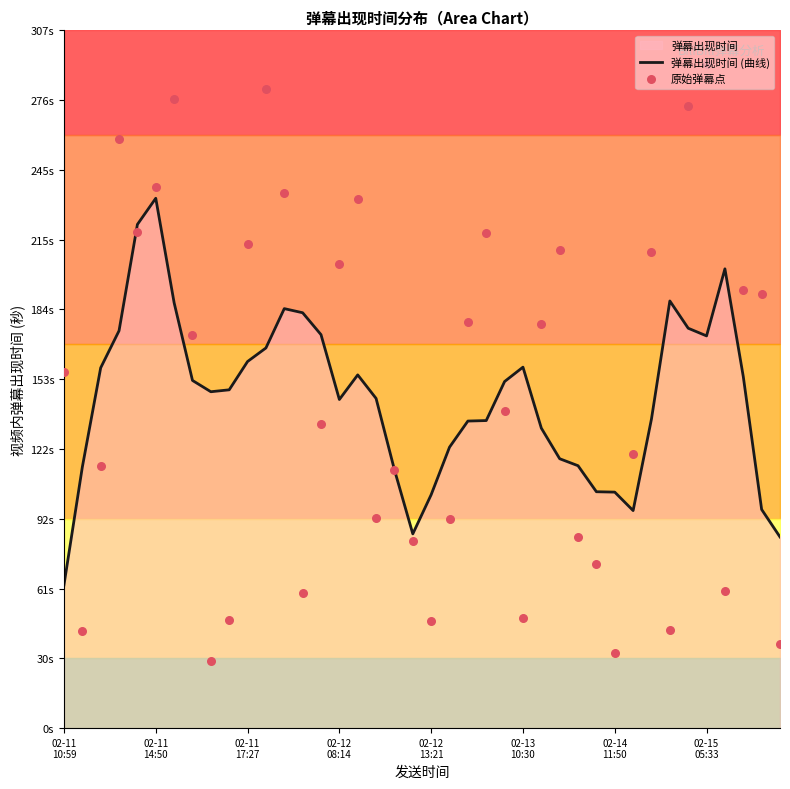

Is the value of 弹幕出现时间 (曲线) at 24 greater than the value of 原始弹幕点 at 17?

Yes